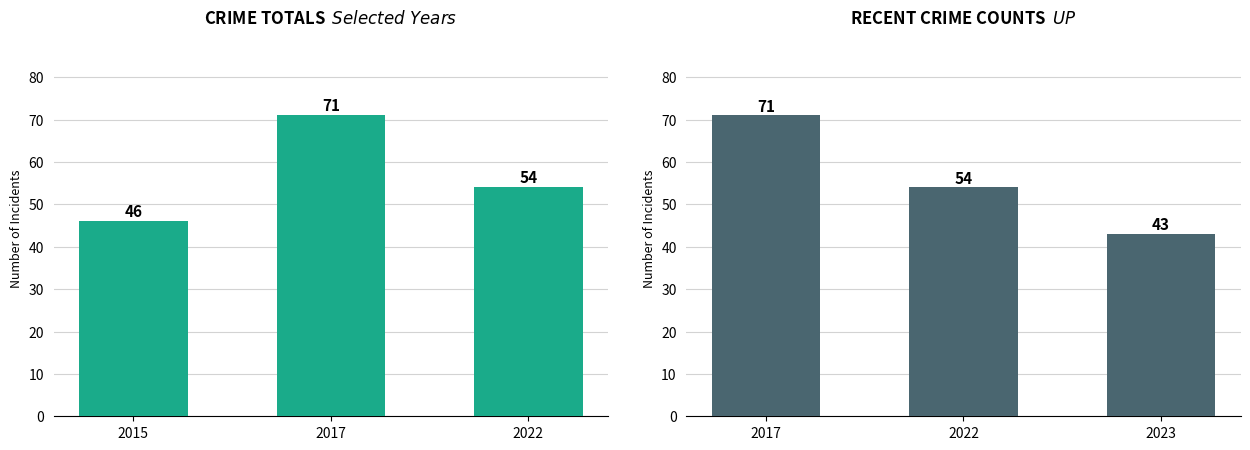

Are the bars horizontal?

No